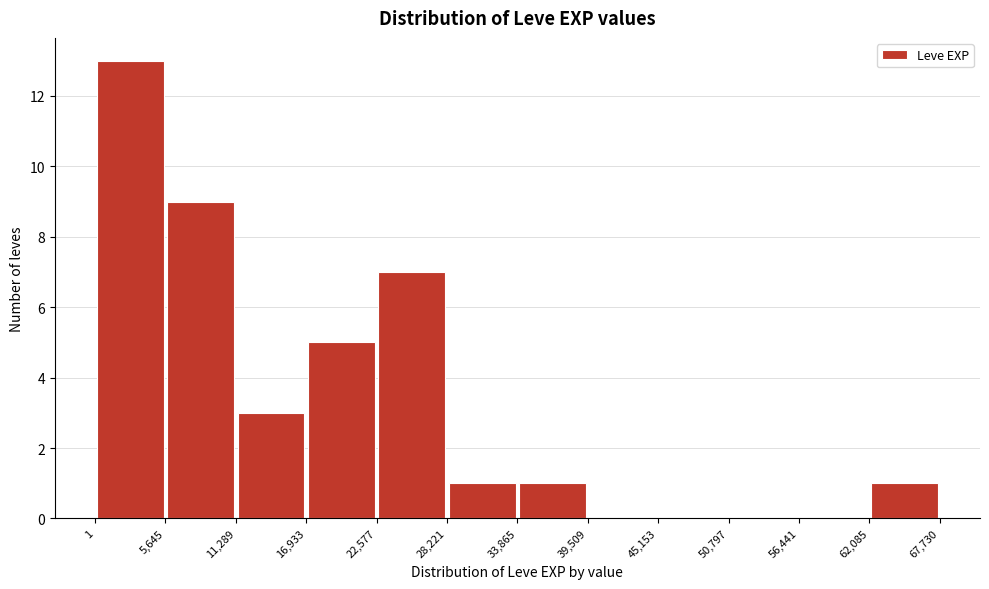

Reading left to right, transcribe this chart: for each bar, give the range it covers on the x-axis and its height. The values are not printed on the chart, so give them approximately, as read against the axis.

1 to 5,645: 13
5,645 to 11,289: 9
11,289 to 16,933: 3
16,933 to 22,577: 5
22,577 to 28,221: 7
28,221 to 33,865: 1
33,865 to 39,509: 1
39,509 to 45,153: 0
45,153 to 50,797: 0
50,797 to 56,441: 0
56,441 to 62,085: 0
62,085 to 67,730: 1